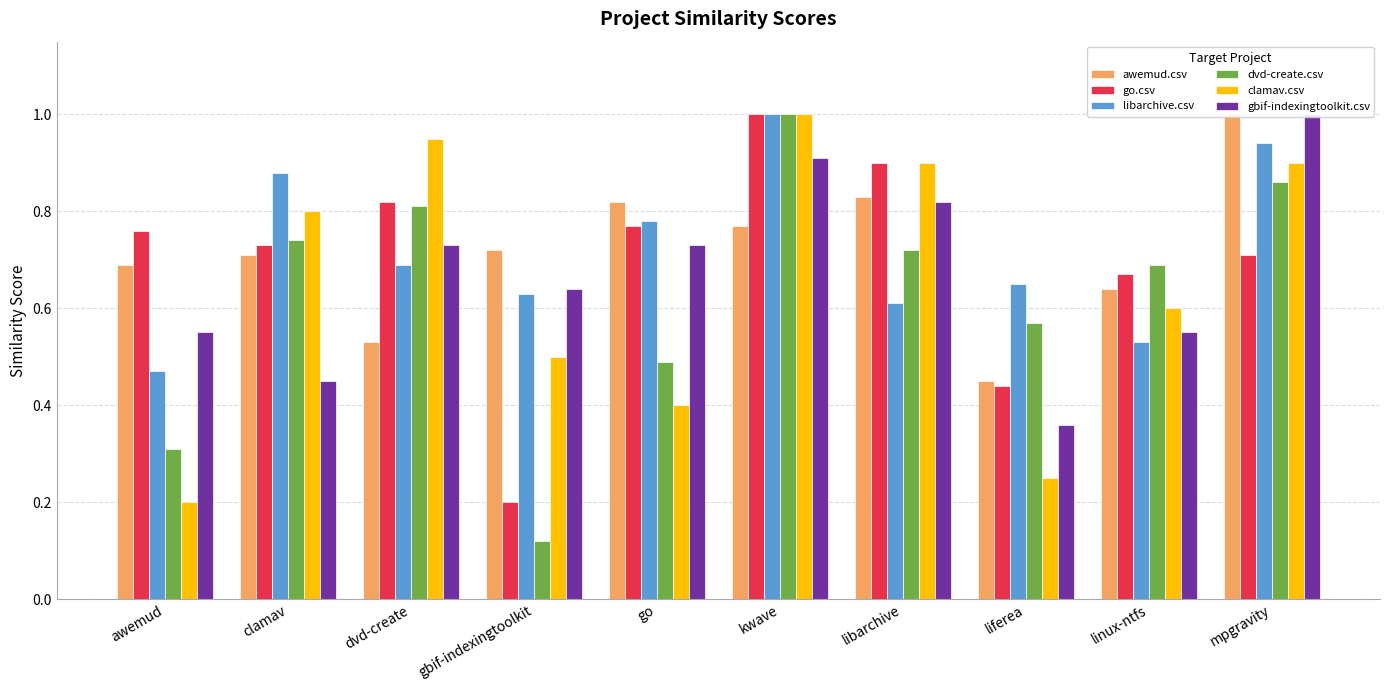

What is the difference between the go.csv values at gbif-indexingtoolkit and awemud?

0.6